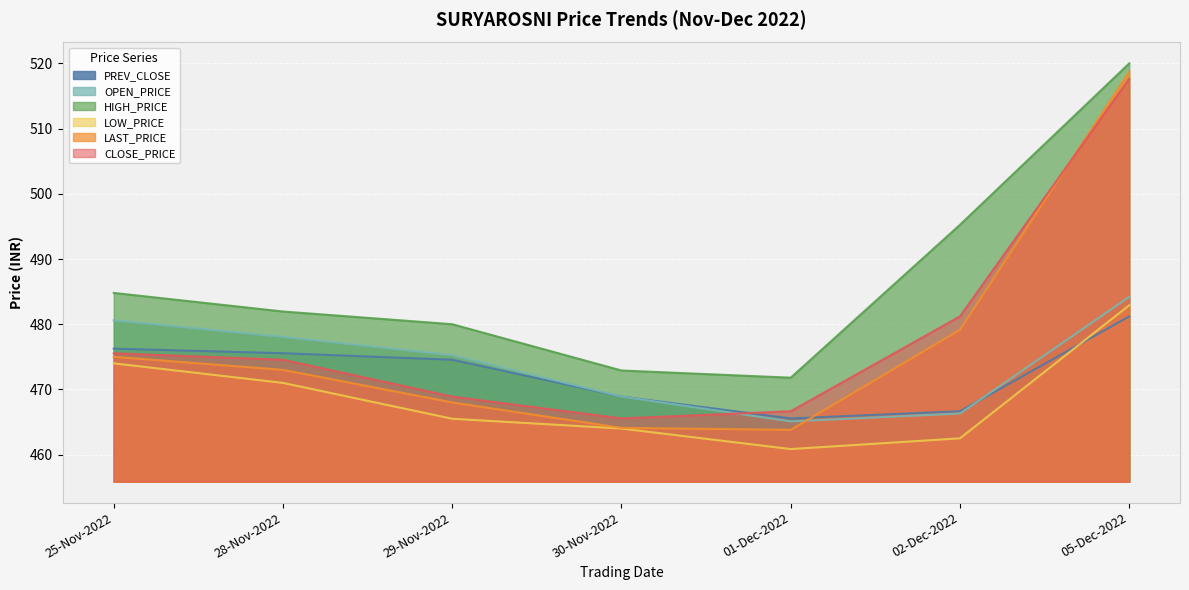

Reading left to right, extract all data points from this chart.

PREV_CLOSE: 476.2	475.6	474.6	468.9	465.6	466.6	481.2
OPEN_PRICE: 480.6	478.1	475.2	468.9	465.1	466.3	484.2
HIGH_PRICE: 484.8	481.9	480.0	472.9	471.8	495.2	520.0
LOW_PRICE: 474.0	471.0	465.5	464.0	460.9	462.5	482.9
LAST_PRICE: 475.0	473.0	468.0	464.1	463.8	479.1	518.8
CLOSE_PRICE: 475.6	474.6	468.9	465.6	466.6	481.2	517.6